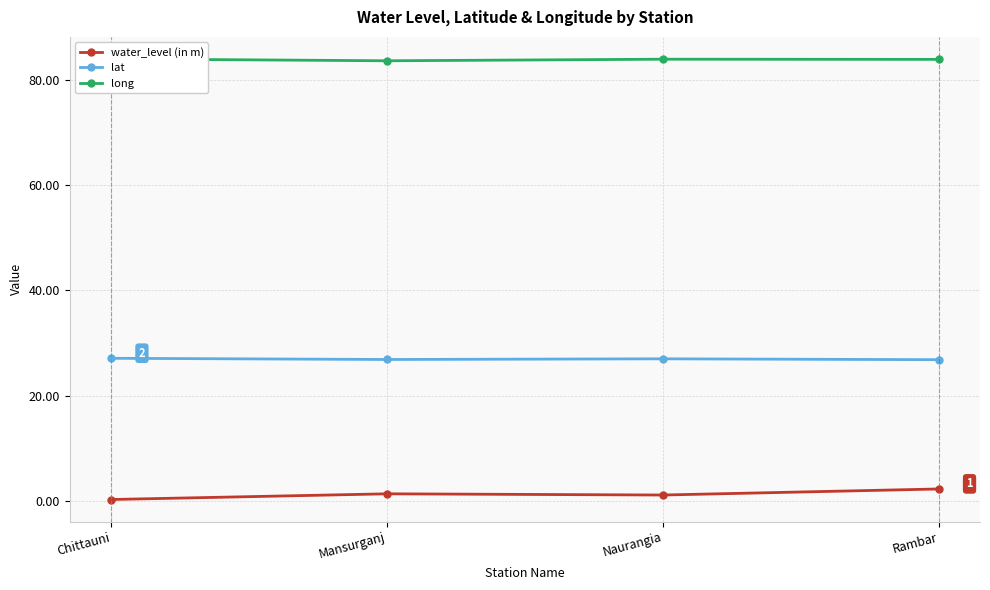

What are all the series names shown in the legend?

water_level (in m), lat, long